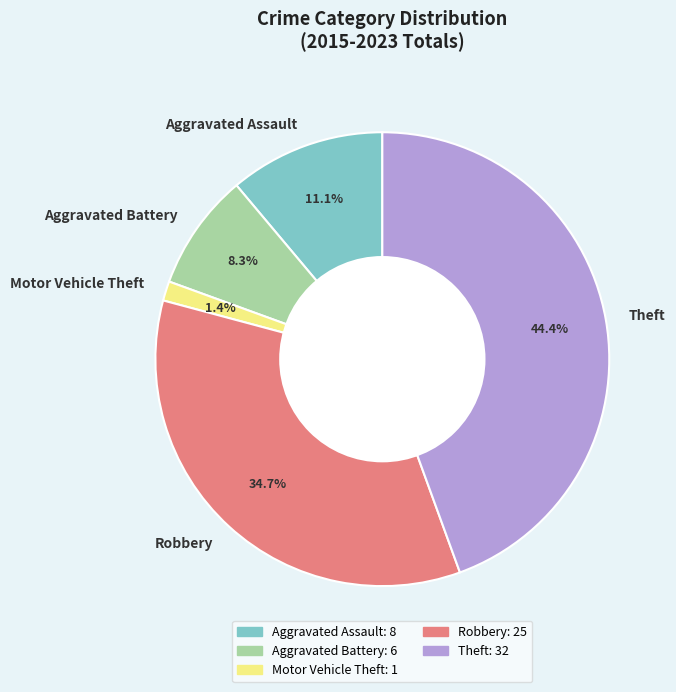

Which slice is the smallest?

Motor Vehicle Theft